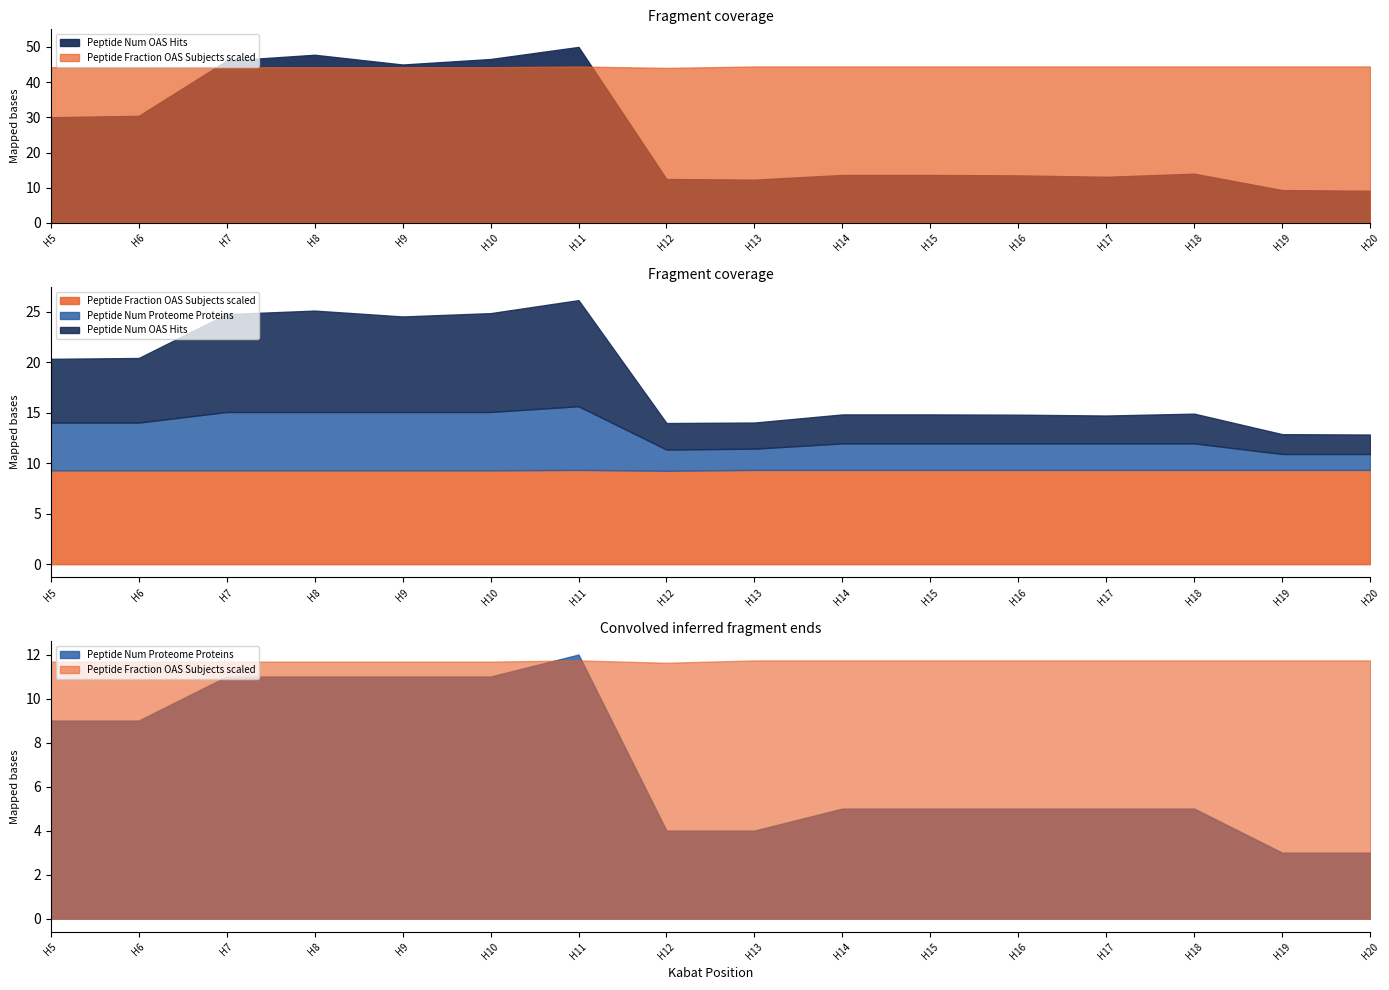

Reading left to right, extract all data points from this chart.

Peptide Num OAS Hits: H5=6314888.0	H6=6397071.0	H7=9691770.0	H8=10041087.0	H9=9458731.0	H10=9787697.0	H11=10508445.0	H12=2624123.0	H13=2587371.0	H14=2867184.0	H15=2866585.0	H16=2841322.0	H17=2756862.0	H18=2943743.0	H19=1963828.0	H20=1923721.0
Peptide Num Proteome Proteins: H5=9.0	H6=9.0	H7=11.0	H8=11.0	H9=11.0	H10=11.0	H11=12.0	H12=4.0	H13=4.0	H14=5.0	H15=5.0	H16=5.0	H17=5.0	H18=5.0	H19=3.0	H20=3.0
Peptide Fraction OAS Subjects scaled: H5=1.0	H6=1.0	H7=1.0	H8=1.0	H9=1.0	H10=1.0	H11=1.0	H12=1.0	H13=1.0	H14=1.0	H15=1.0	H16=1.0	H17=1.0	H18=1.0	H19=1.0	H20=1.0